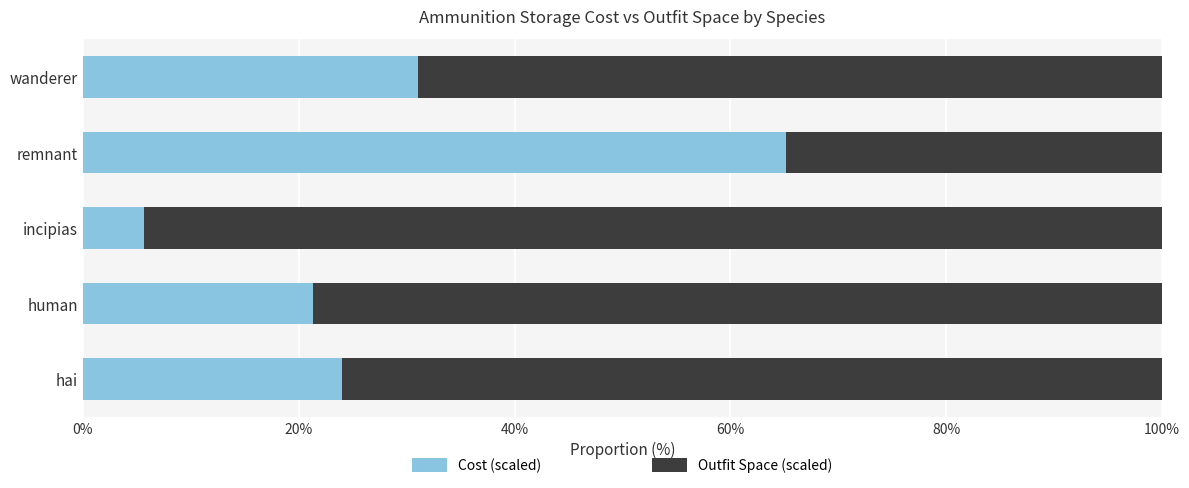

What is the sum of the Cost (scaled) values at human and wanderer?

52.4